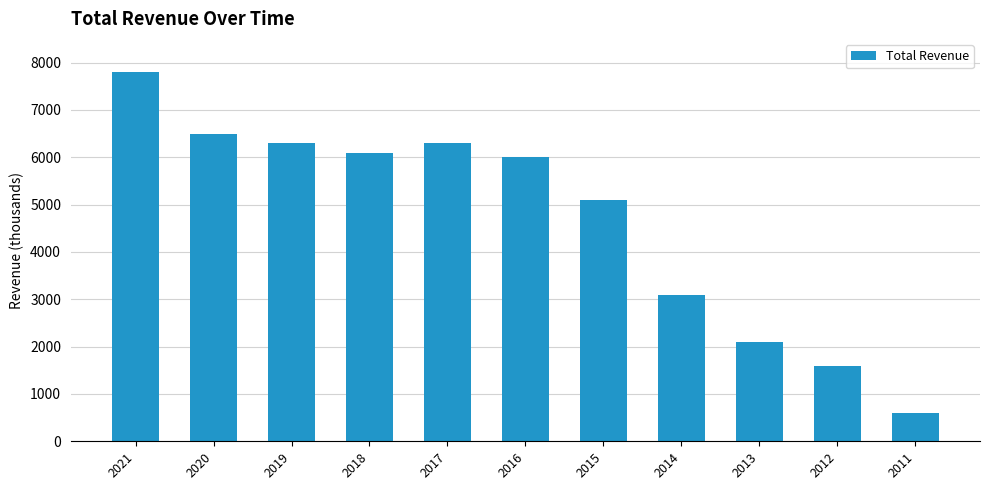

Between 2015 and 2016, which is larger?

2016